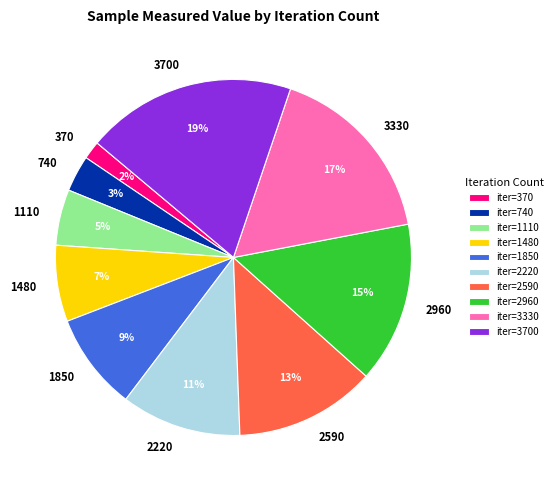

To the nearest percent, what is the combined percentage of iter=1110 and iter=2590?

18%